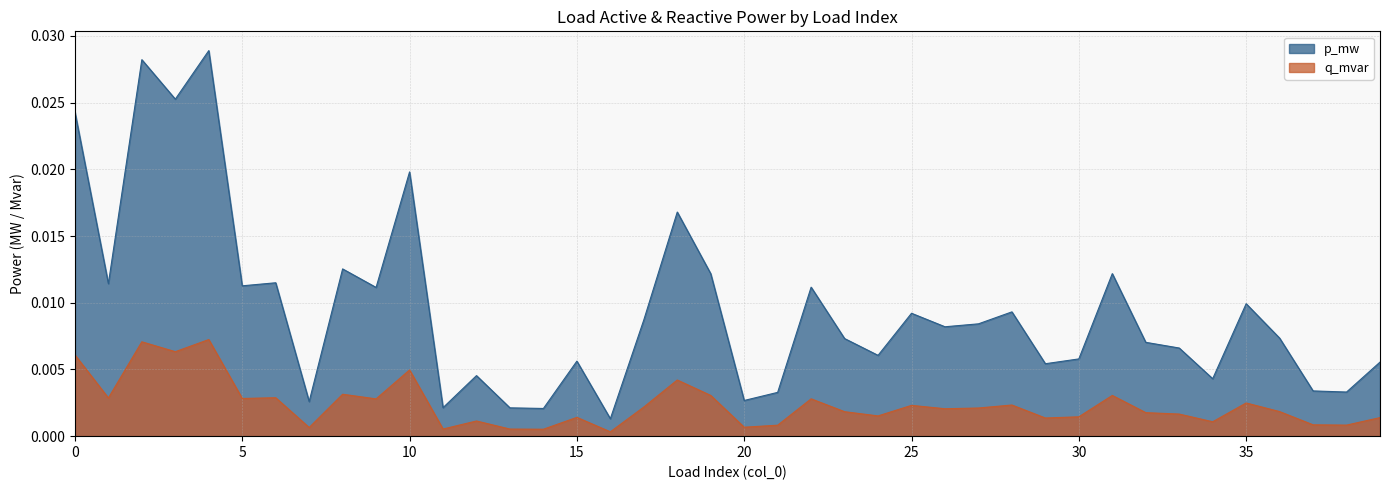

At which label does q_mvar reach its minimum?

16